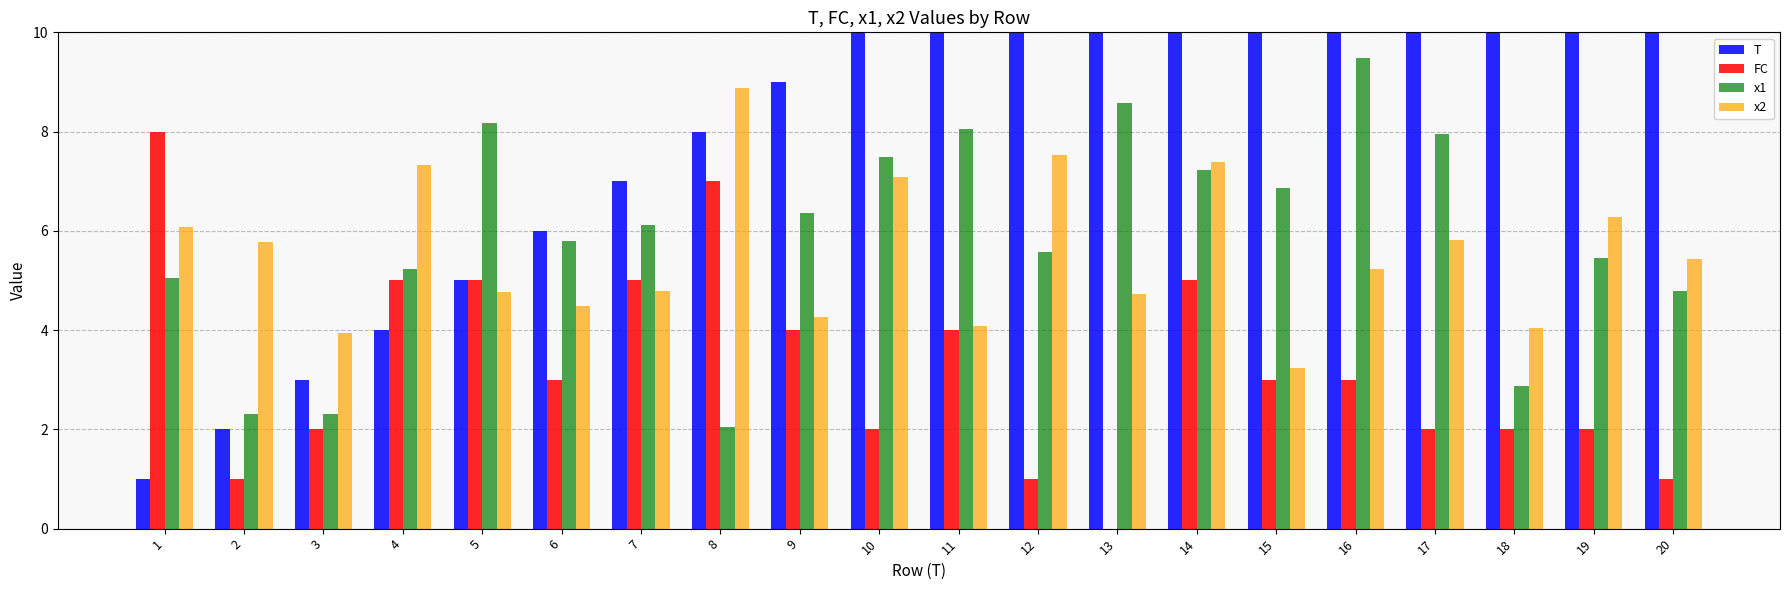

How many data points does each series have?

20